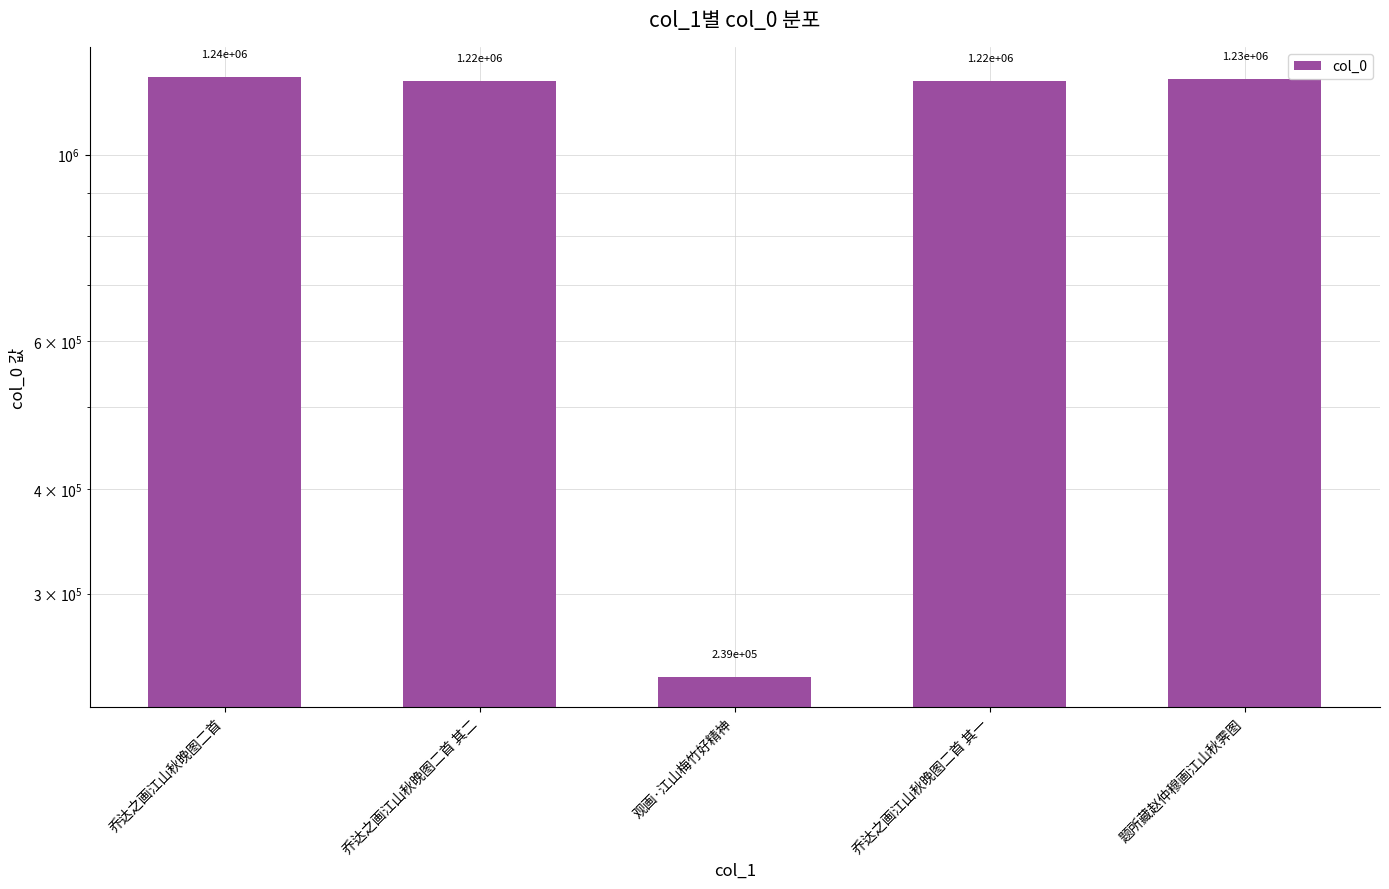

Are the bars grouped side by side (vs. stacked)?

No